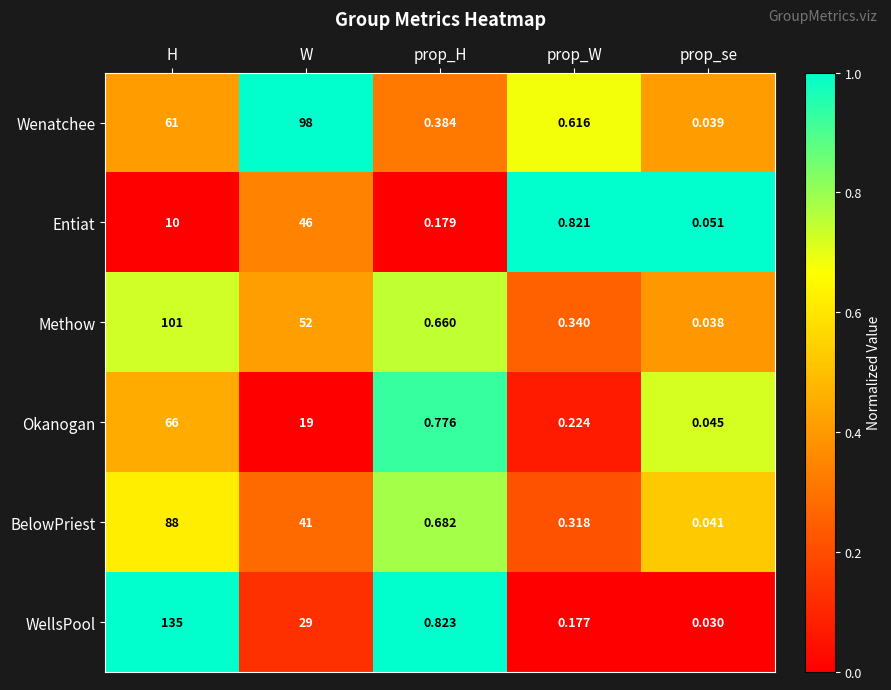

Where is WellsPool nearest to the value 67?

W